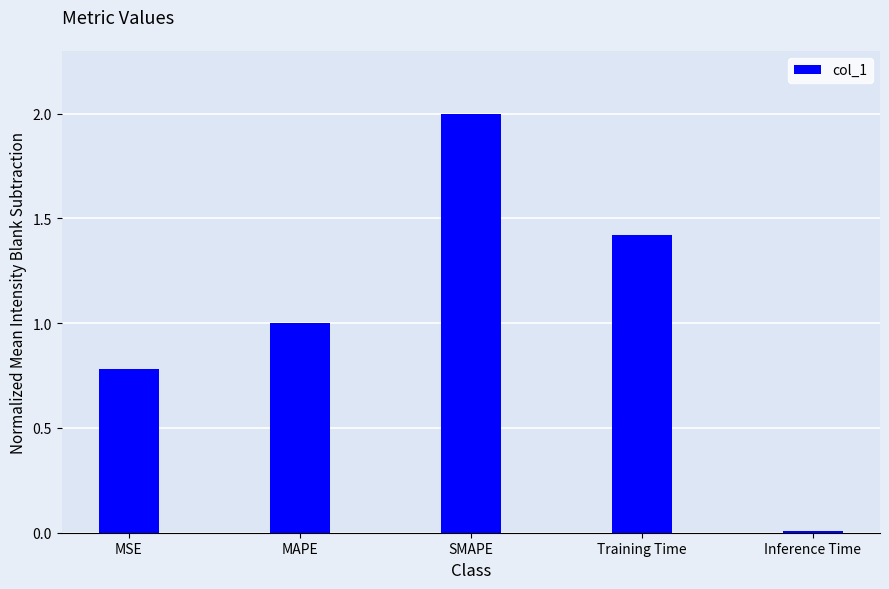

What is the label of the 5th bar from the right?

MSE